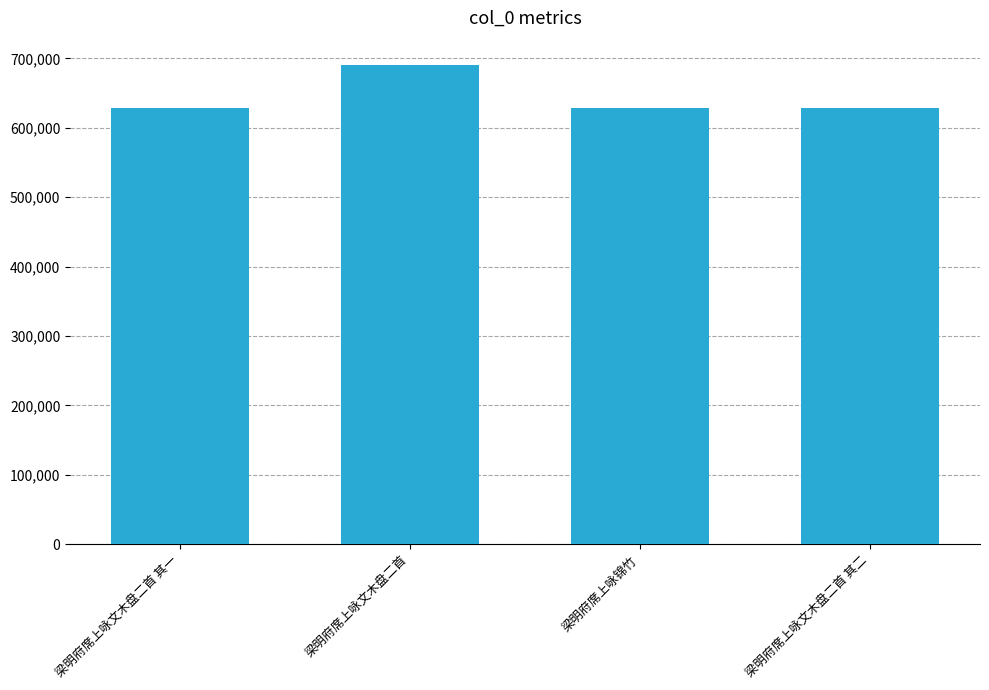

What is the smallest value displayed?

628622